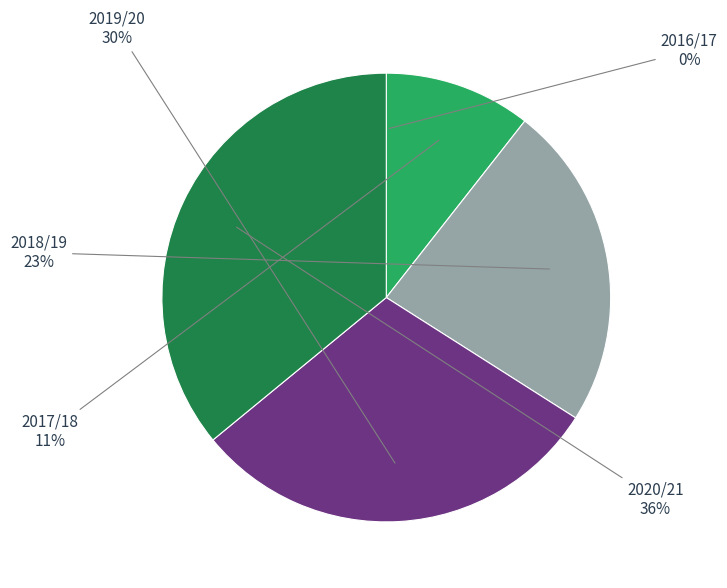

What is the largest slice in the pie chart?

2020/21